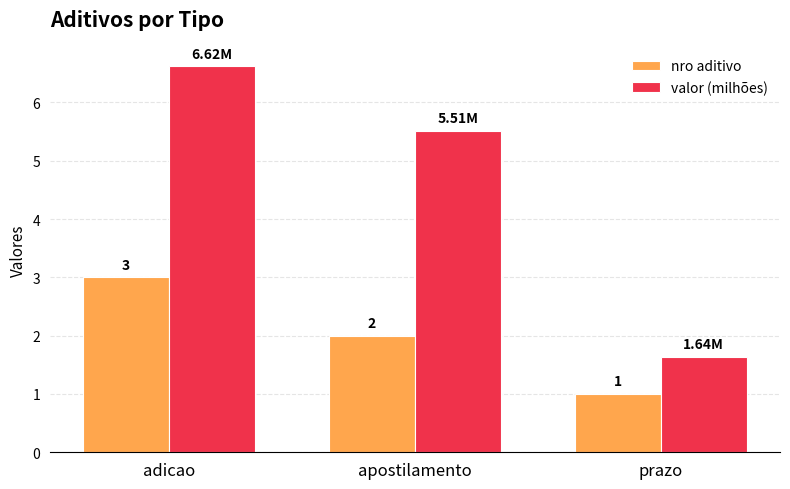

What is the spread (max minus min) of values at adicao?

3.6